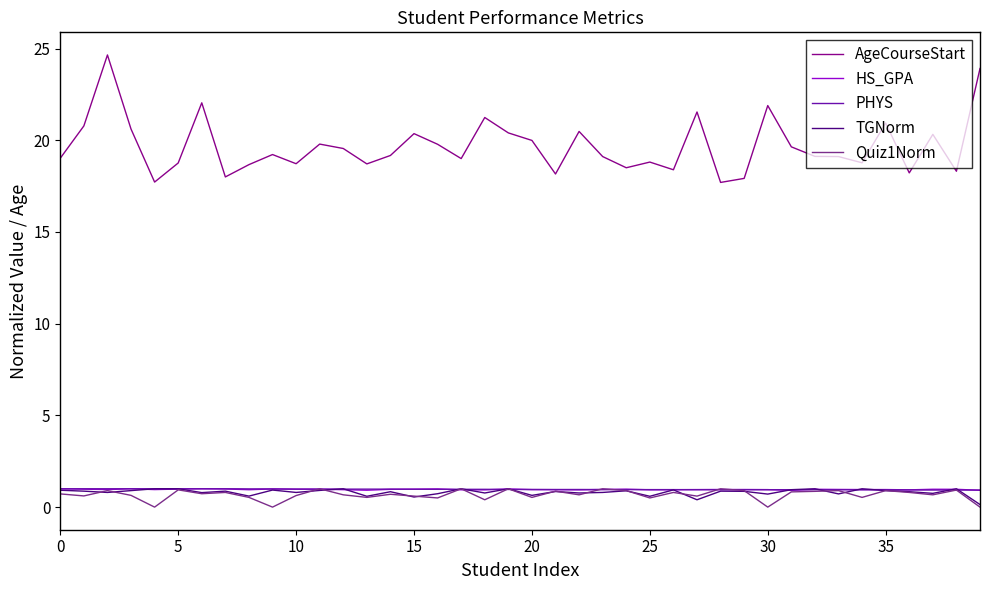

Which series has the widest spread of values?

AgeCourseStart